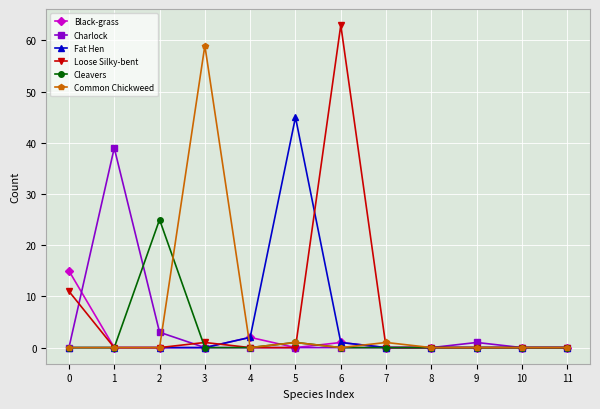

At which label does Charlock reach its peak?

1